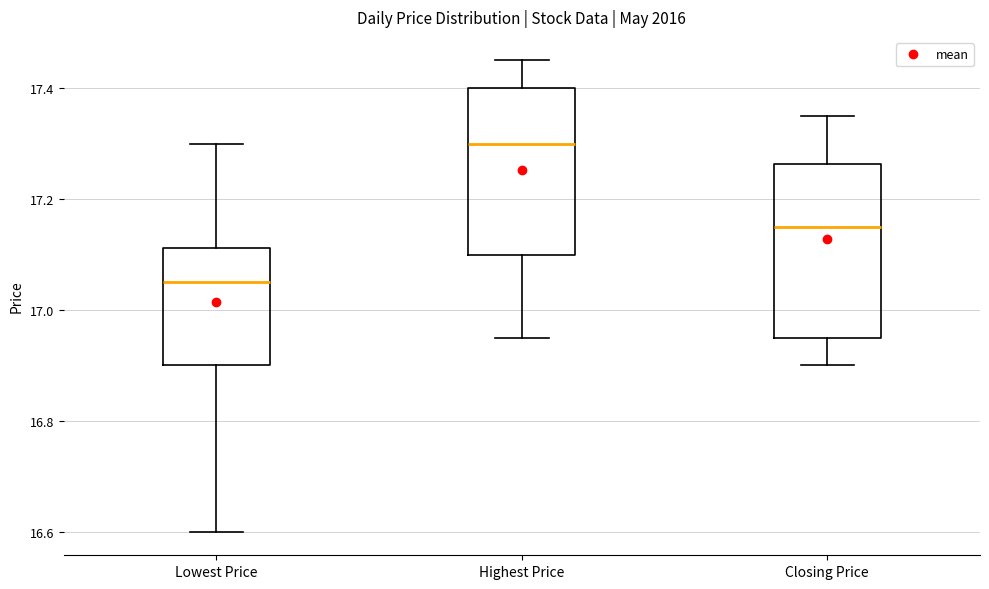

Which box has the highest median line?

Highest Price